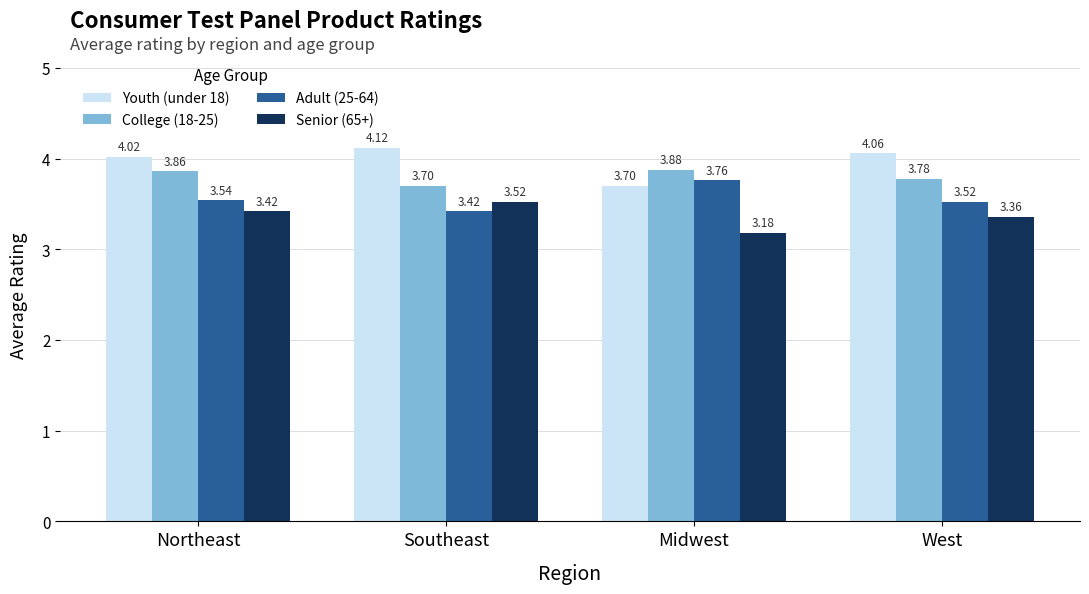

At Southeast, list the series in order from largest to smallest.

Youth (under 18), College (18-25), Senior (65+), Adult (25-64)